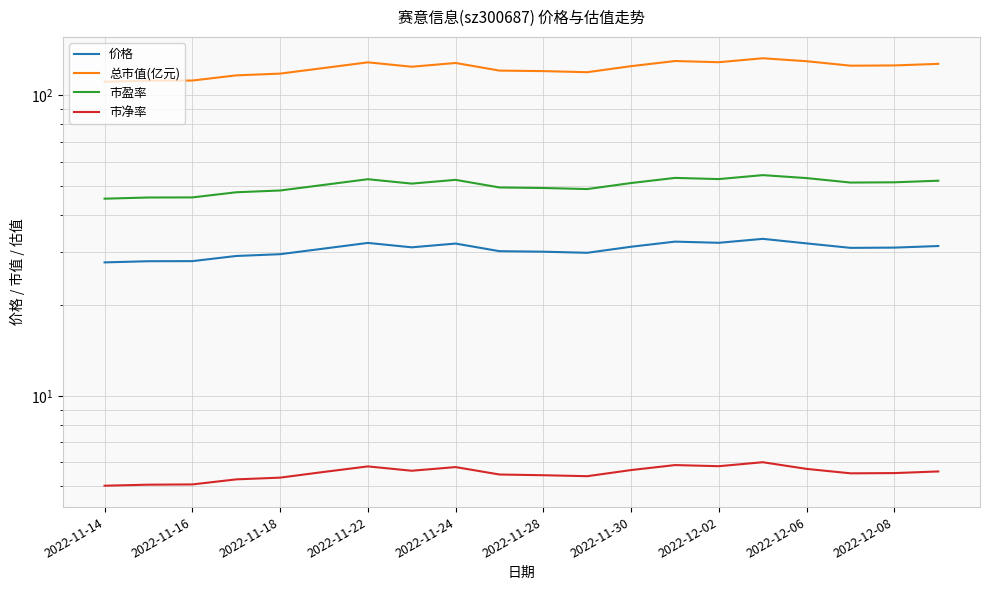

How many lines are shown in the chart?

4